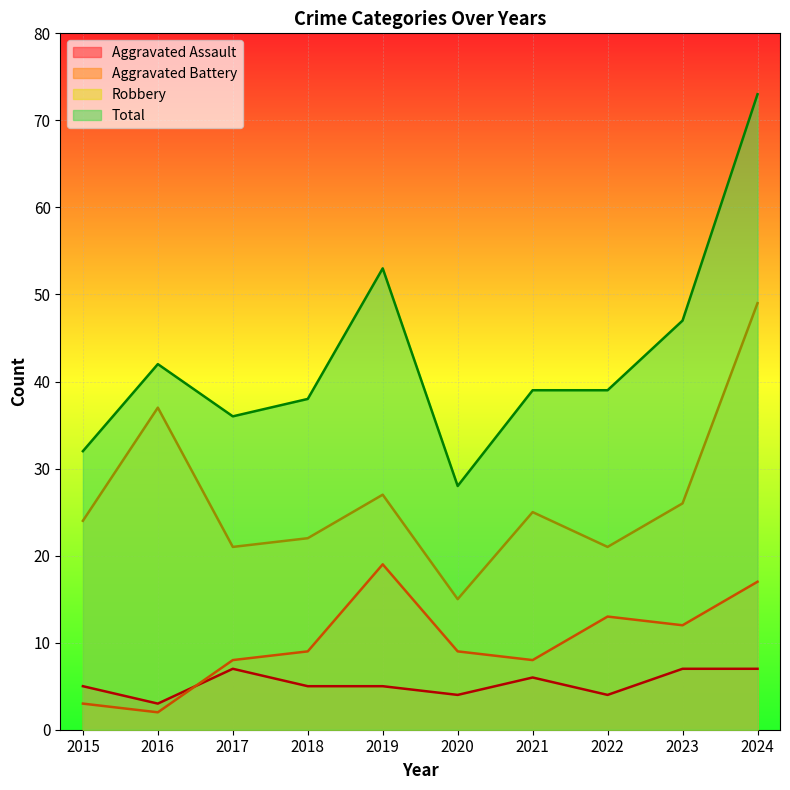

Rank the series at 2021 from highest to lowest value.

Total, Robbery, Aggravated Battery, Aggravated Assault